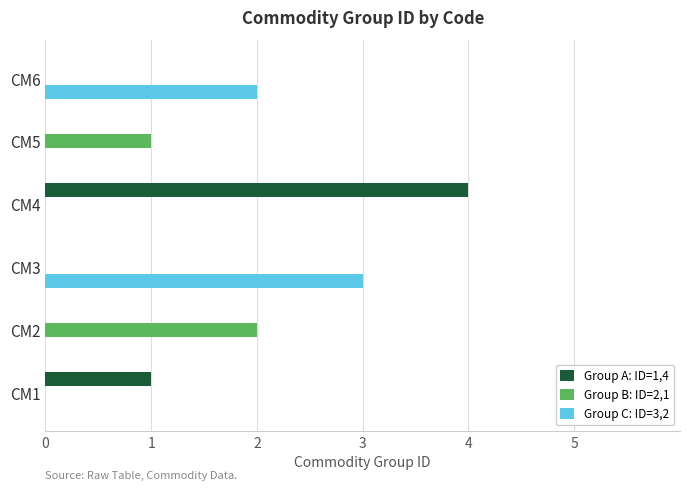

True or false: Group B: ID=2,1 has a value of 1 at CM2.

False